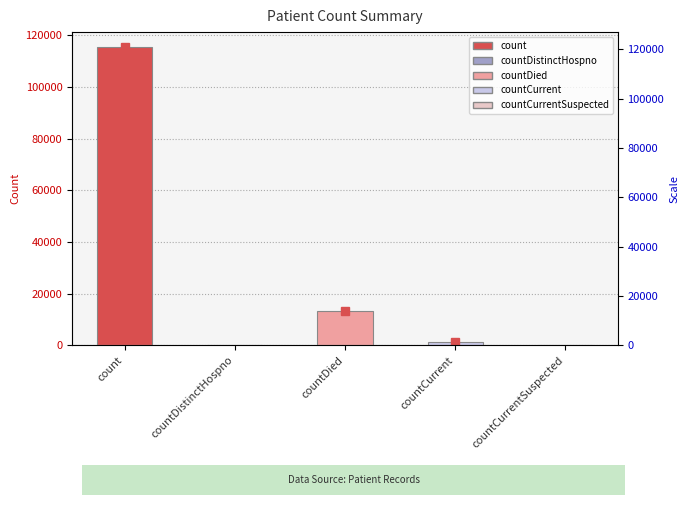

Rank the categories by value from highest to lowest.

count, countDied, countCurrent, countDistinctHospno, countCurrentSuspected